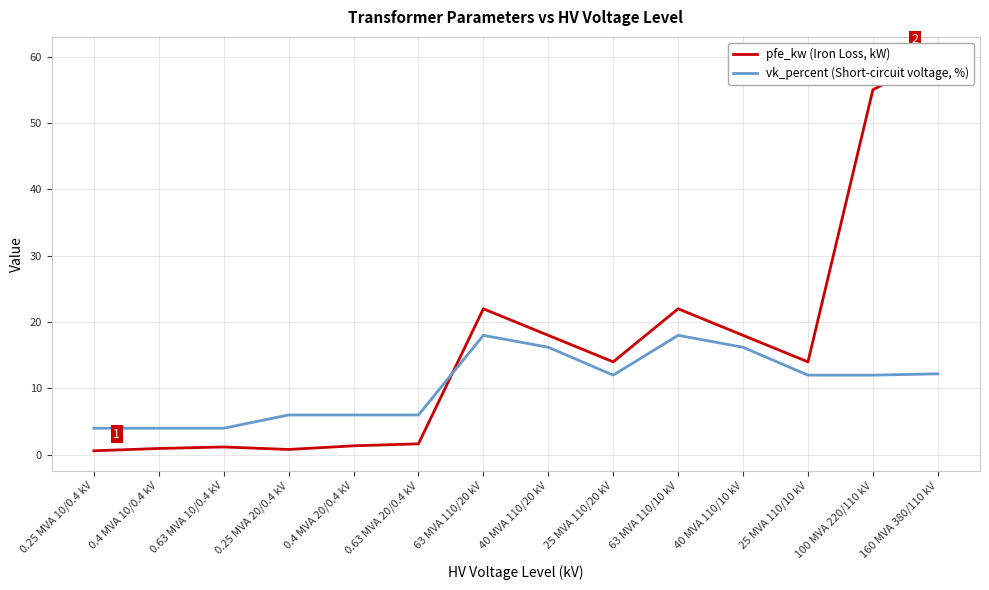

True or false: pfe_kw (Iron Loss, kW) has more than 0 interior local peaks.

True